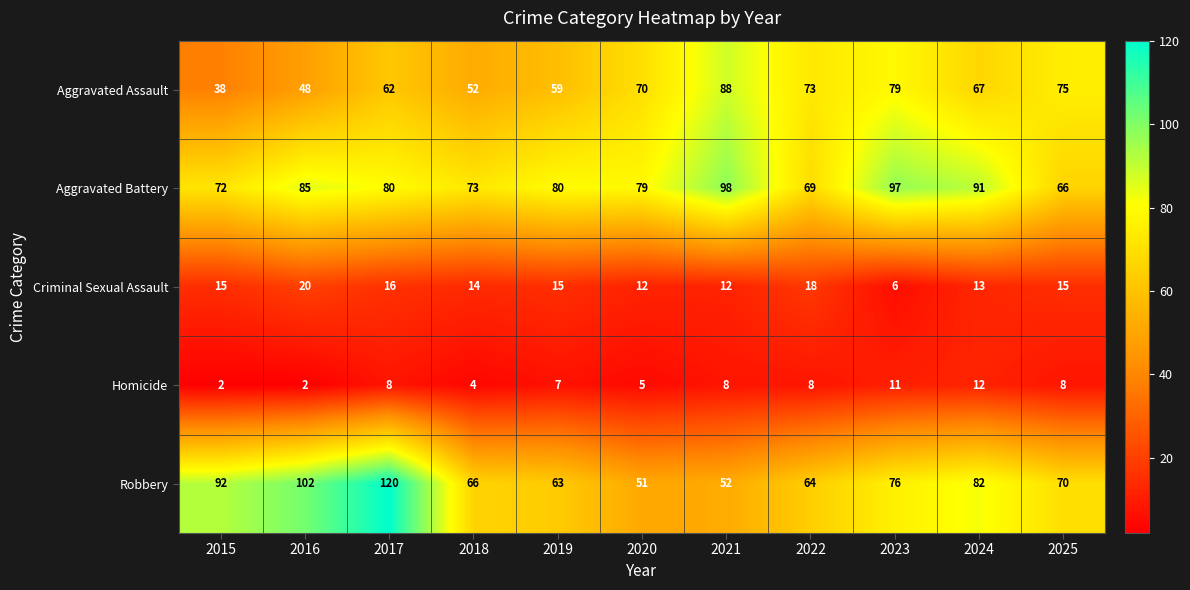

Between 2020 and 2021, which series saw the biggest shift?

Aggravated Battery